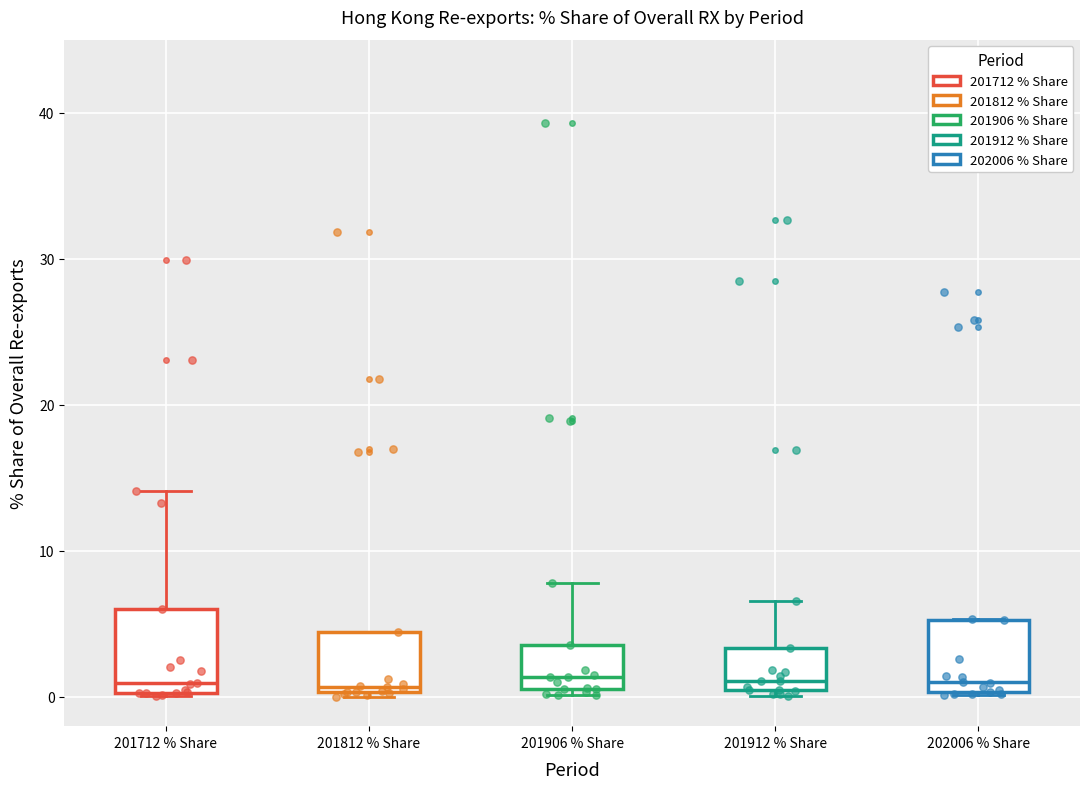

Reading left to right, read every box against the y-axis: the position of its median line, the range the box covers, and the ends of its whiskers. The values are not printed on the chart, so give them approximately, as read against the axis.

201712 % Share: median 1, box 0 to 6, whiskers 0 to 14
201812 % Share: median 1, box 0 to 4, whiskers 0 to 4
201906 % Share: median 1 (just above the box's lower edge), box 1 to 4, whiskers 0 to 8
201912 % Share: median 1, box 0 to 3, whiskers 0 (just below the box's lower edge) to 7
202006 % Share: median 1, box 0 to 5, whiskers 0 to 5